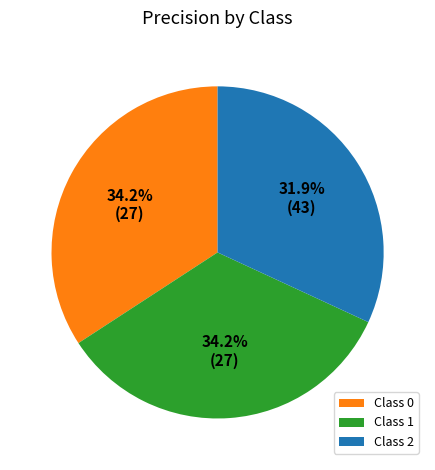

What percentage is the 0 slice, to the nearest percent?

34%